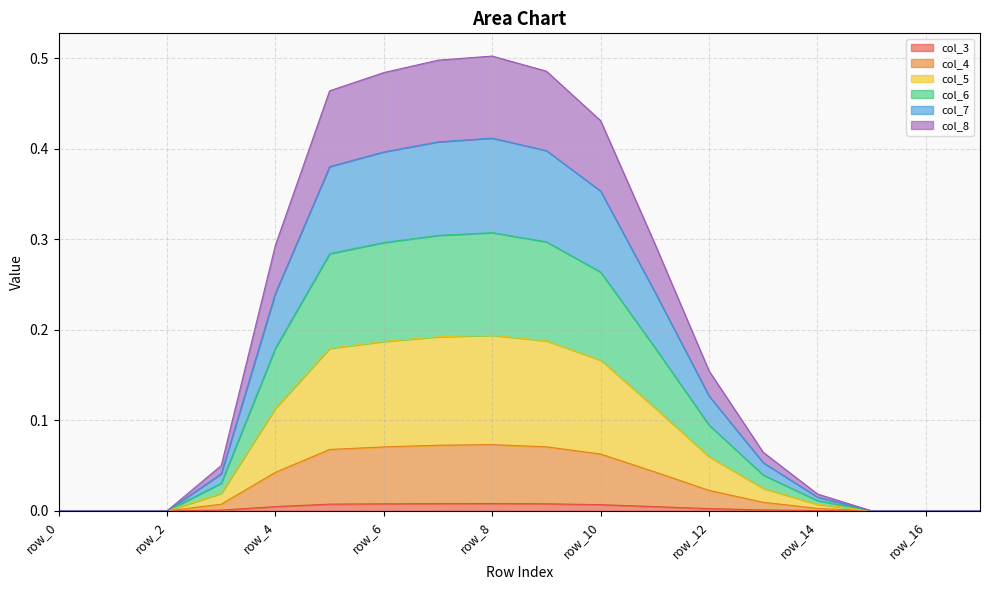

Is it true that col_5 equals 0.0 at row_13?

False